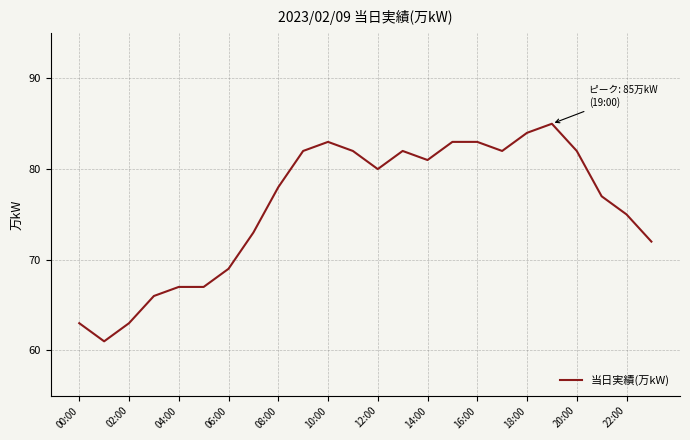

What is the difference between the maximum and minimum values?

24